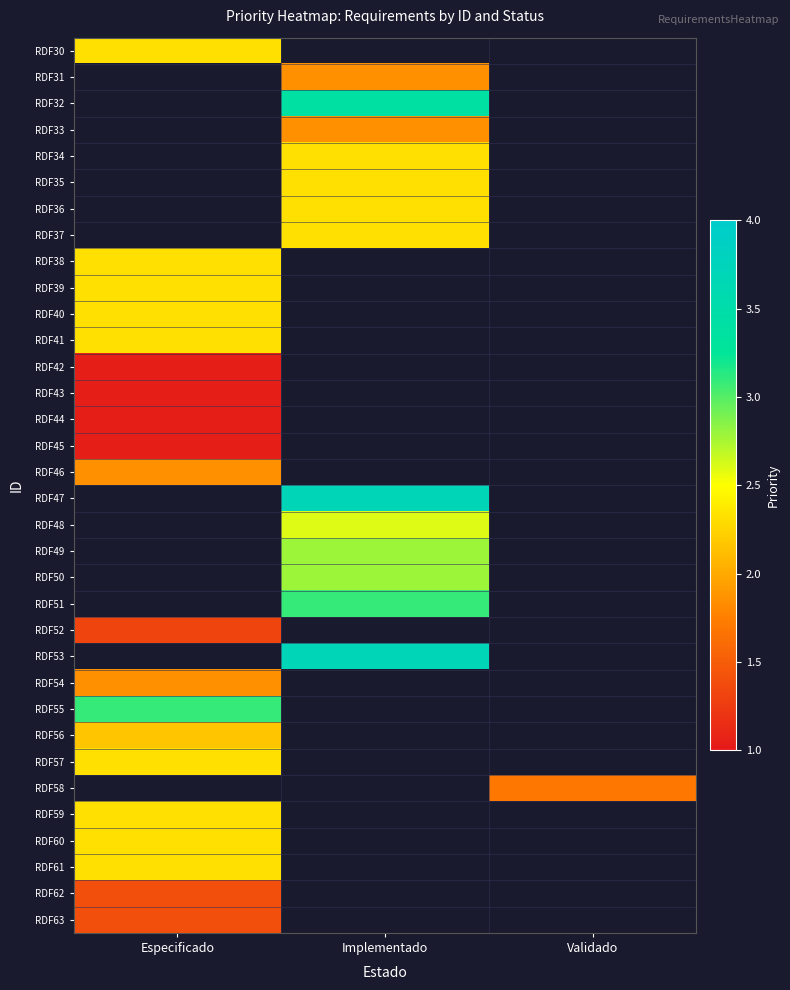

How many values in the RDF47 series exceed 3?

1